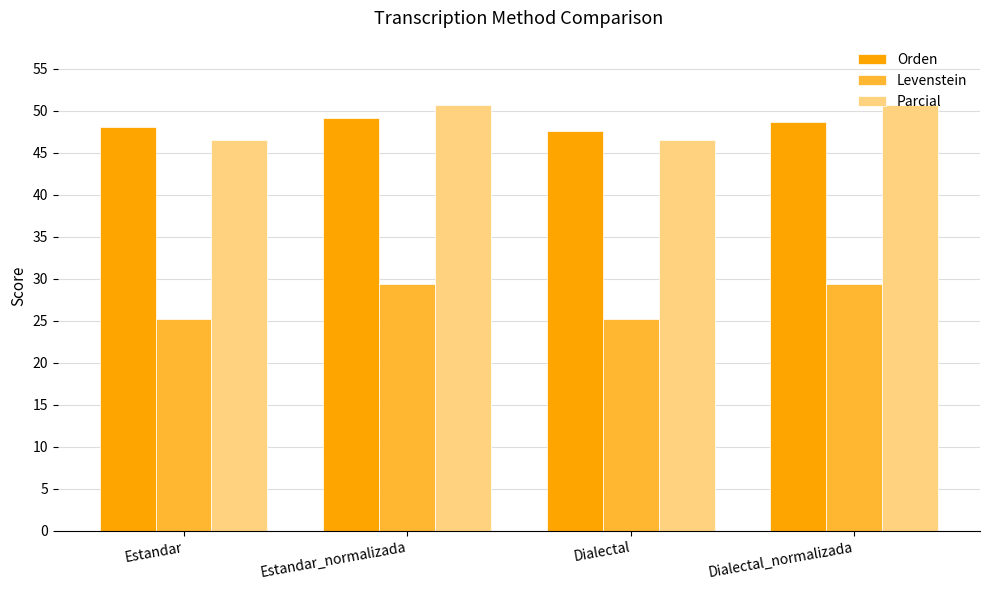

Which series changed the most between Dialectal and Dialectal_normalizada?

Parcial